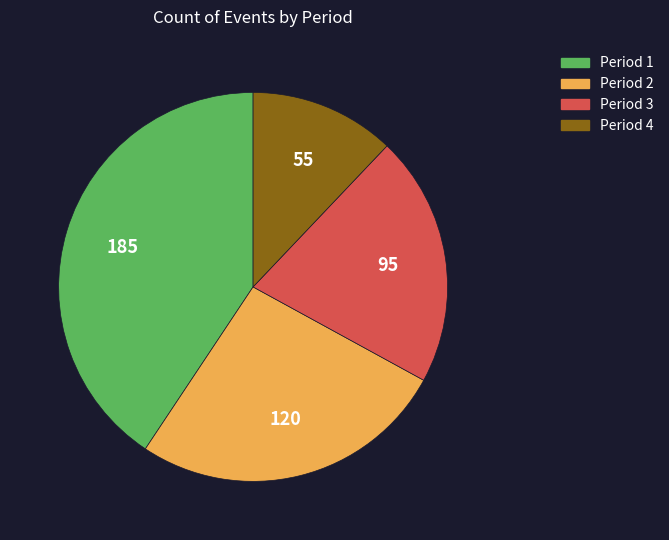

Combined, do Period 1 and Period 3 account for over 50%?

Yes